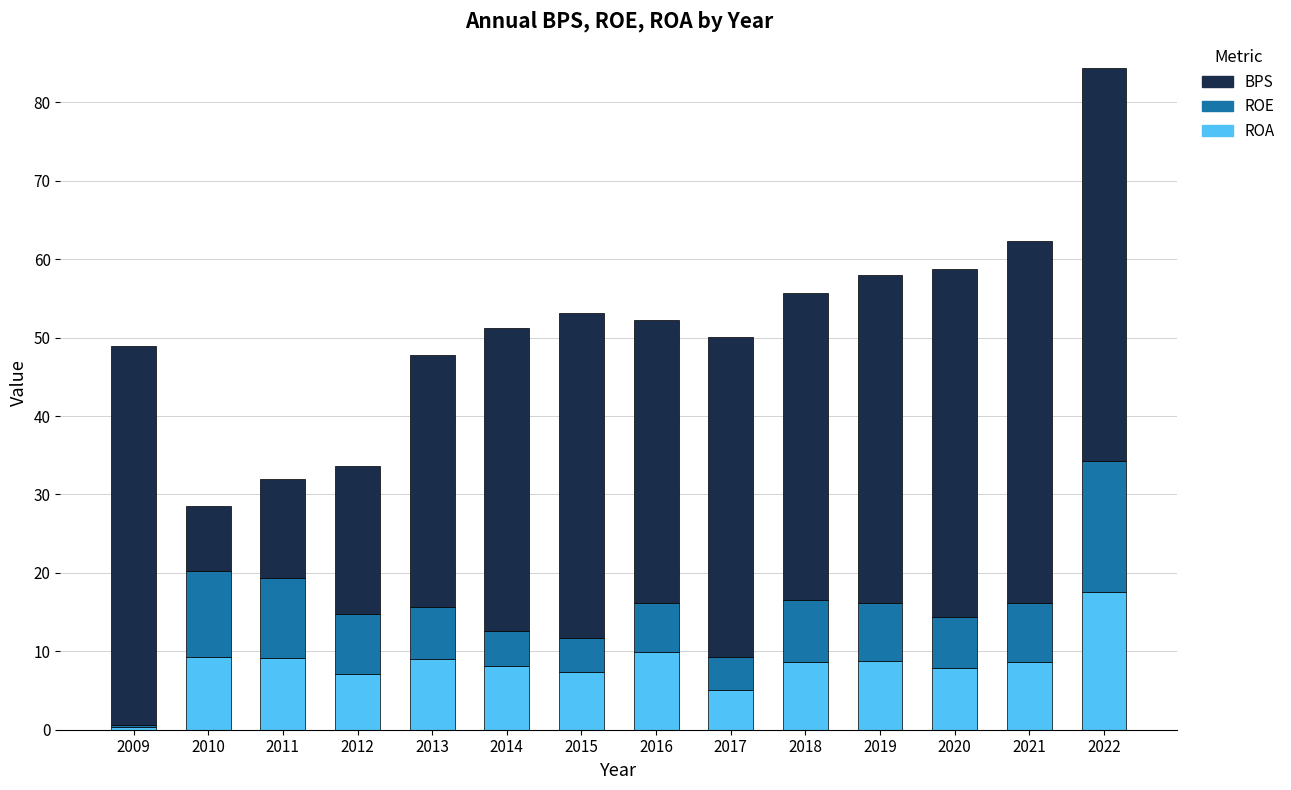

What is the value of the ROA bar at the 4th from the left?

7.1